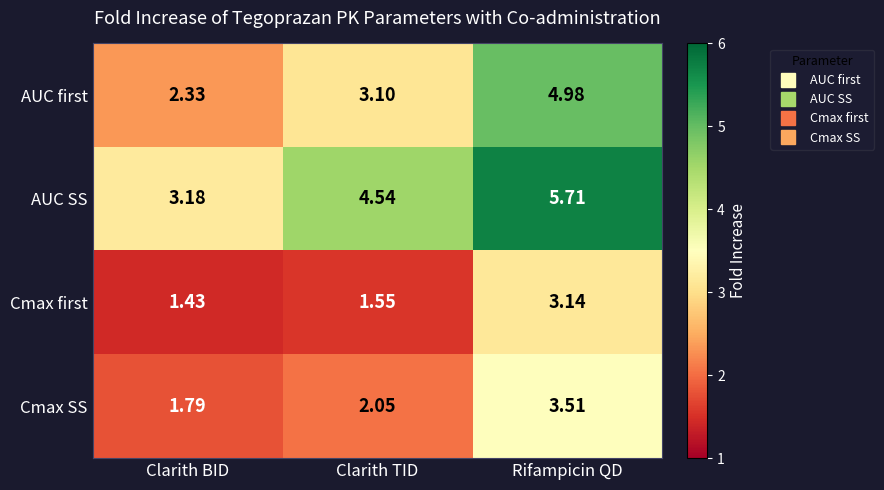

Which series has the largest range (max minus min)?

AUC first